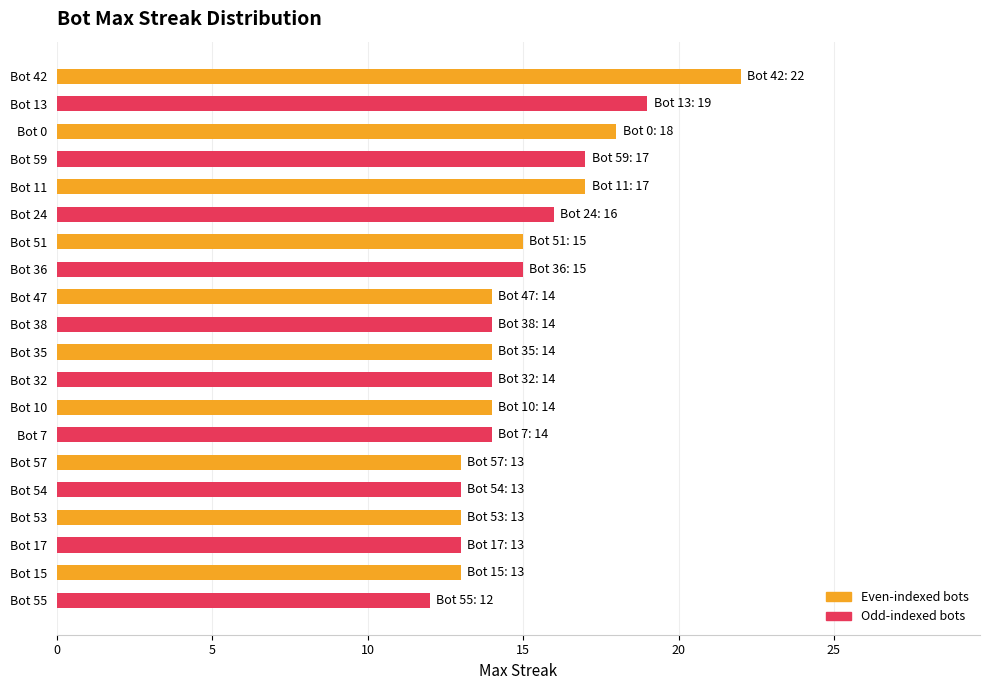

What is the sum of all values?

300